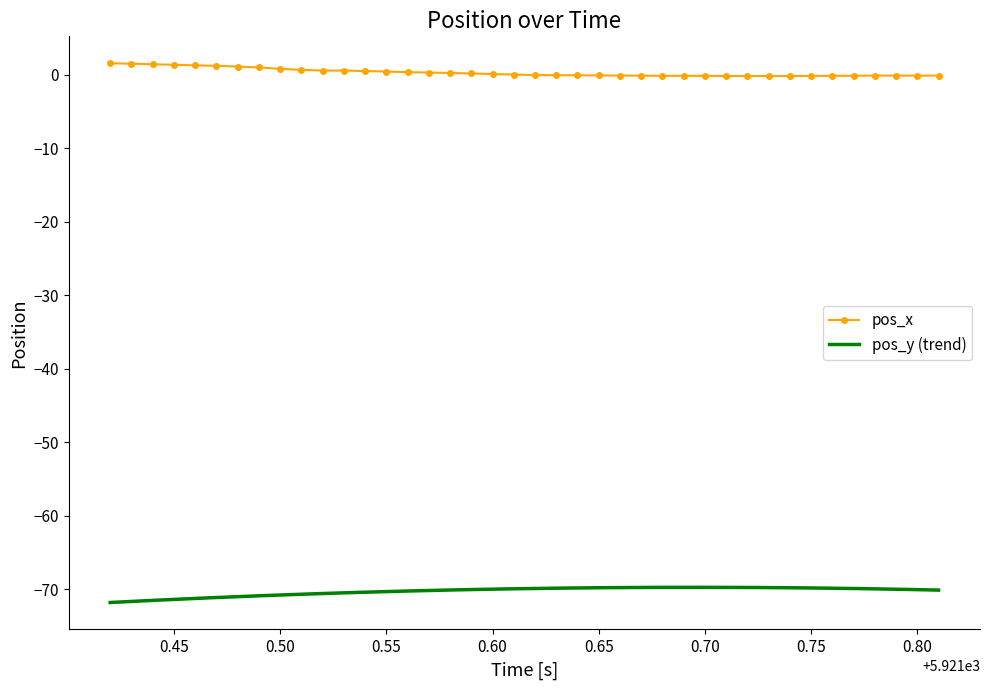

Does the chart have visible grid lines?

No